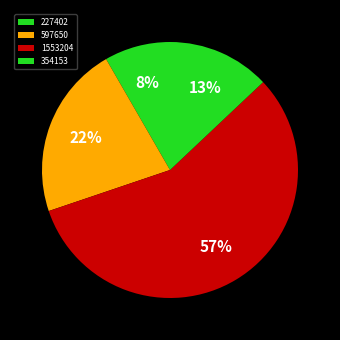

Is it true that 1553204 is 57% of the pie?

True